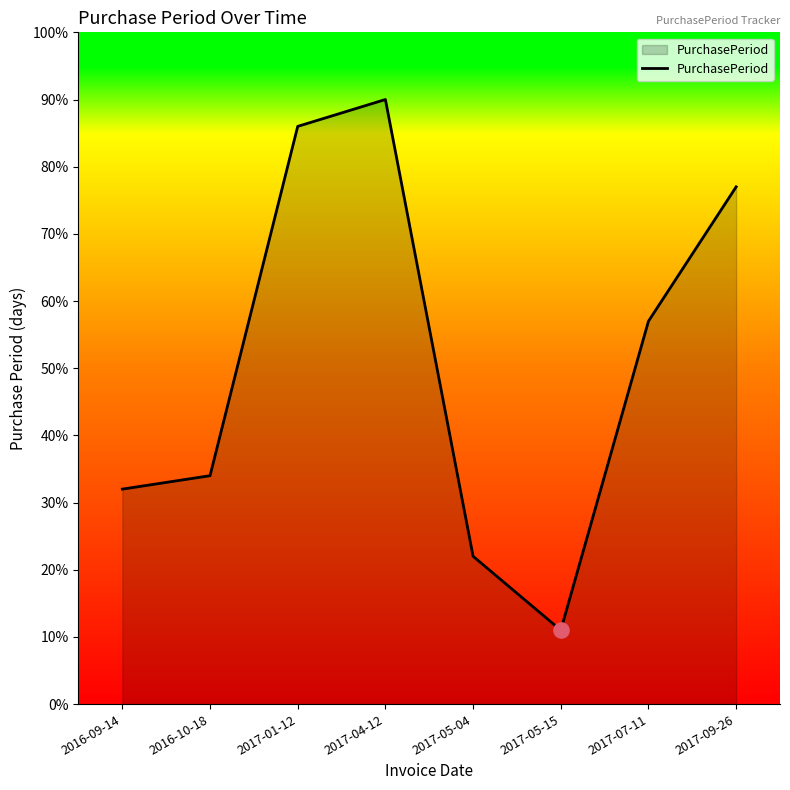

What is the change in value from 2017-04-12 to 2017-09-26?

-13